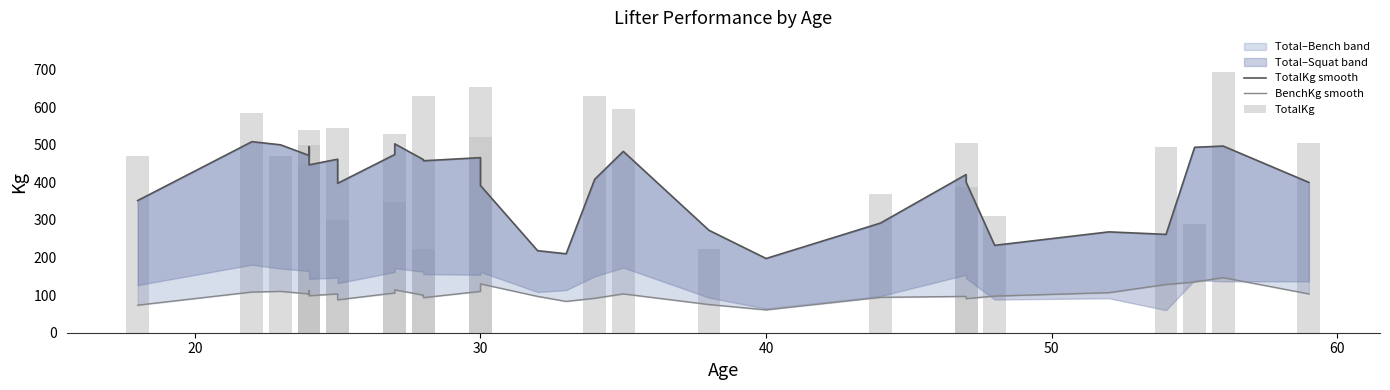

What is the sum of all BenchKg smooth values?

2959.2